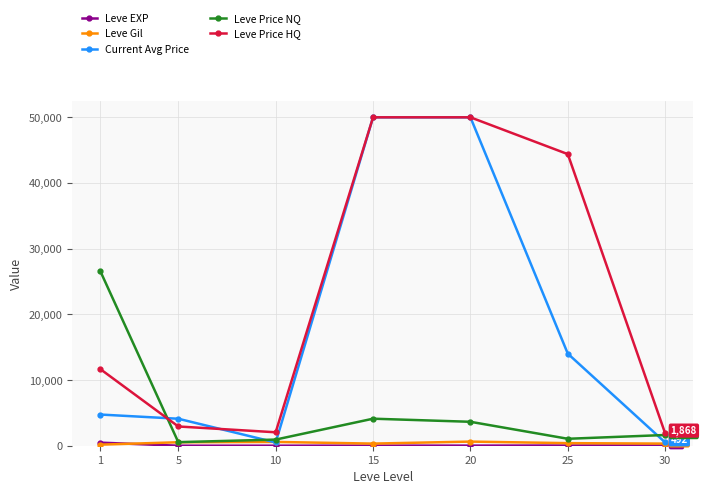

Where is Leve Price NQ nearest to the value 13548?

15